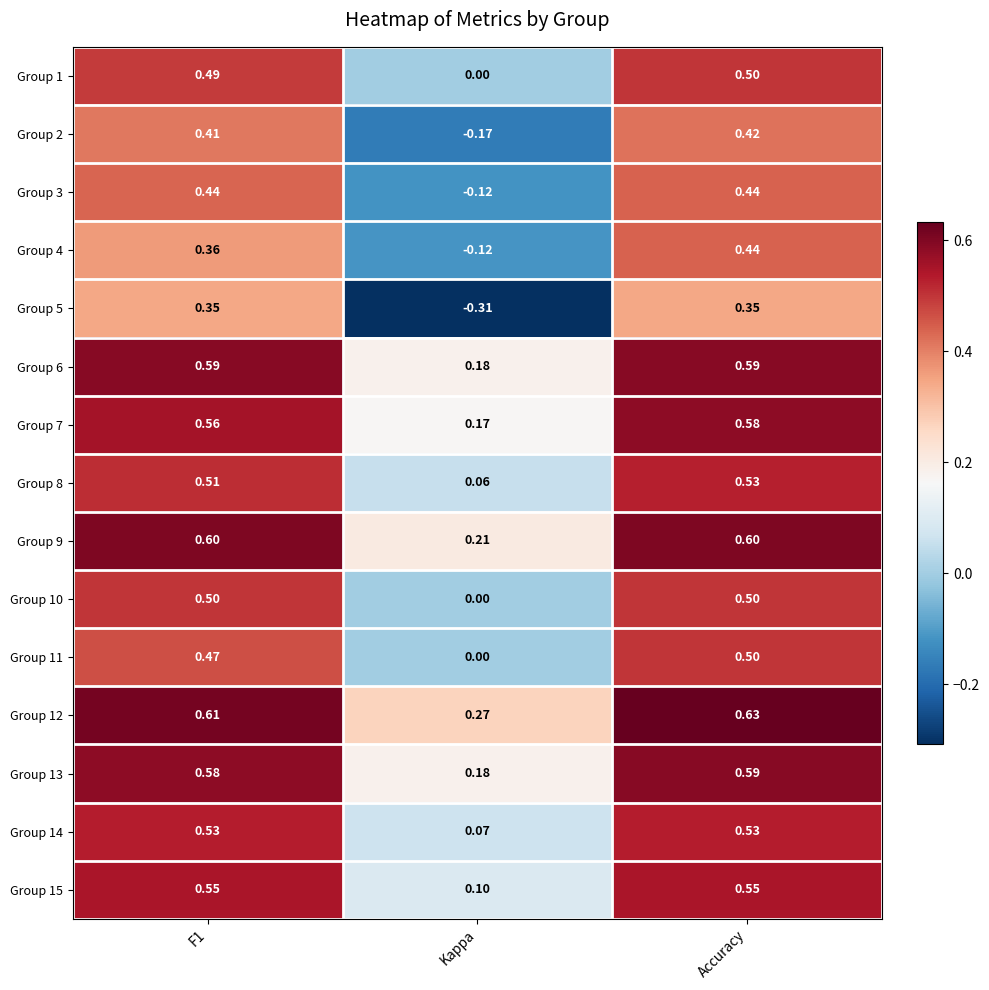

At how many categories does at least one series exceed 0?

3